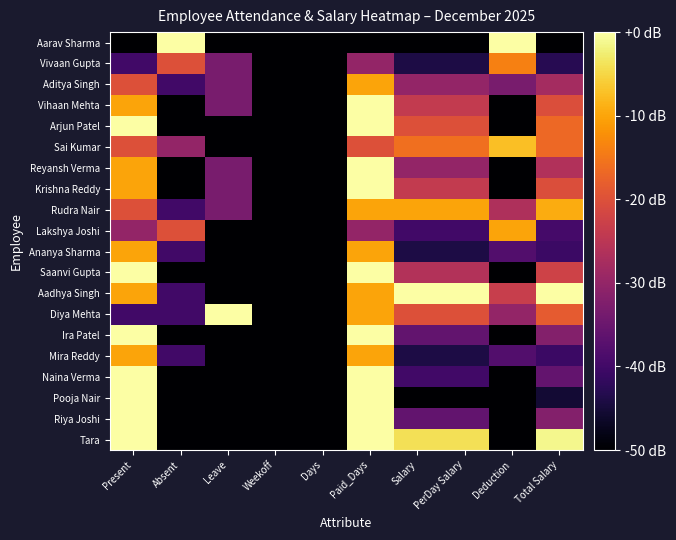

List the series in order of their peak value, highest first.

Aarav Sharma, Vihaan Mehta, Arjun Patel, Reyansh Verma, Krishna Reddy, Saanvi Gupta, Aadhya Singh, Diya Mehta, Ira Patel, Naina Verma, Pooja Nair, Riya Joshi, Tara, Sai Kumar, Rudra Nair, Aditya Singh, Lakshya Joshi, Ananya Sharma, Mira Reddy, Vivaan Gupta